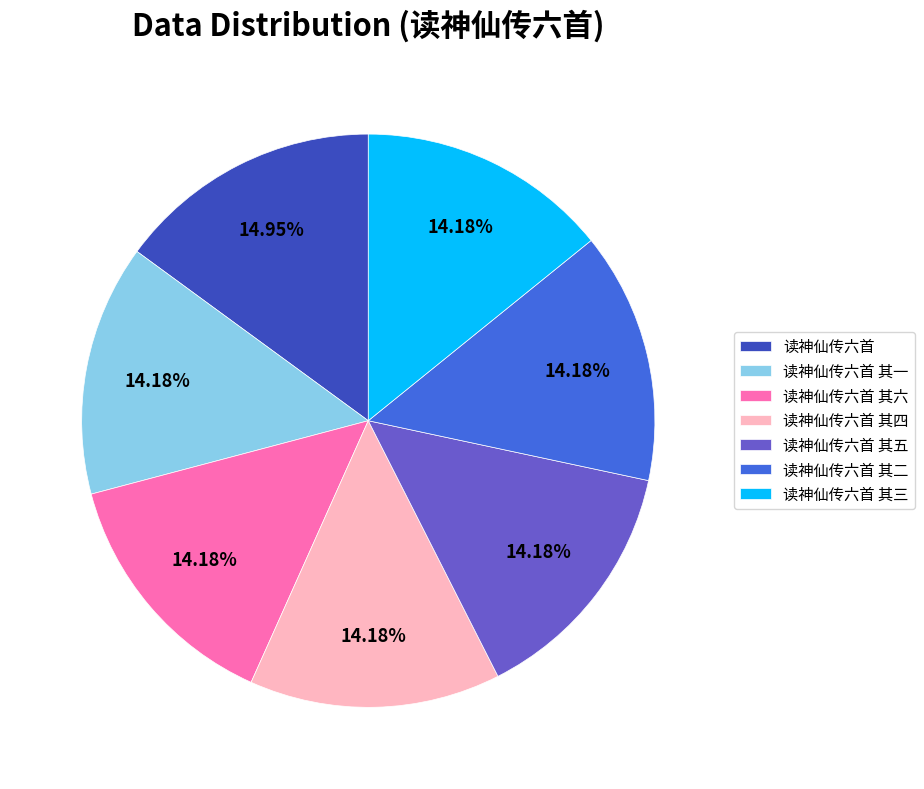

Approximately how many times larger is the value at 读神仙传六首 其三 compared to 读神仙传六首?

0.9